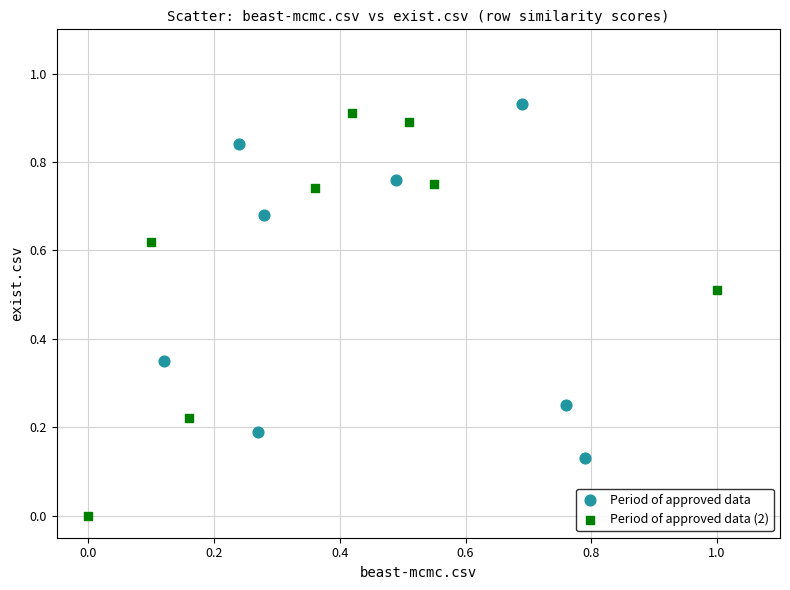

Which series contains the lowest Y value?

Period of approved data (2)